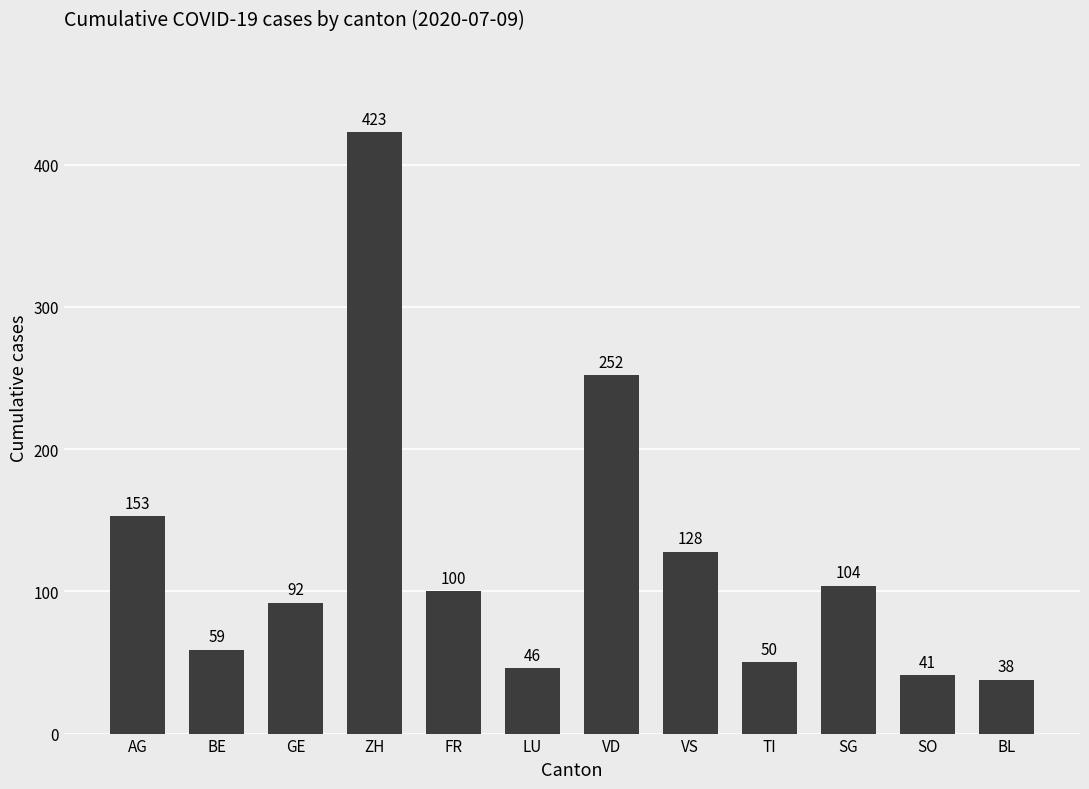

What is the average value?

124